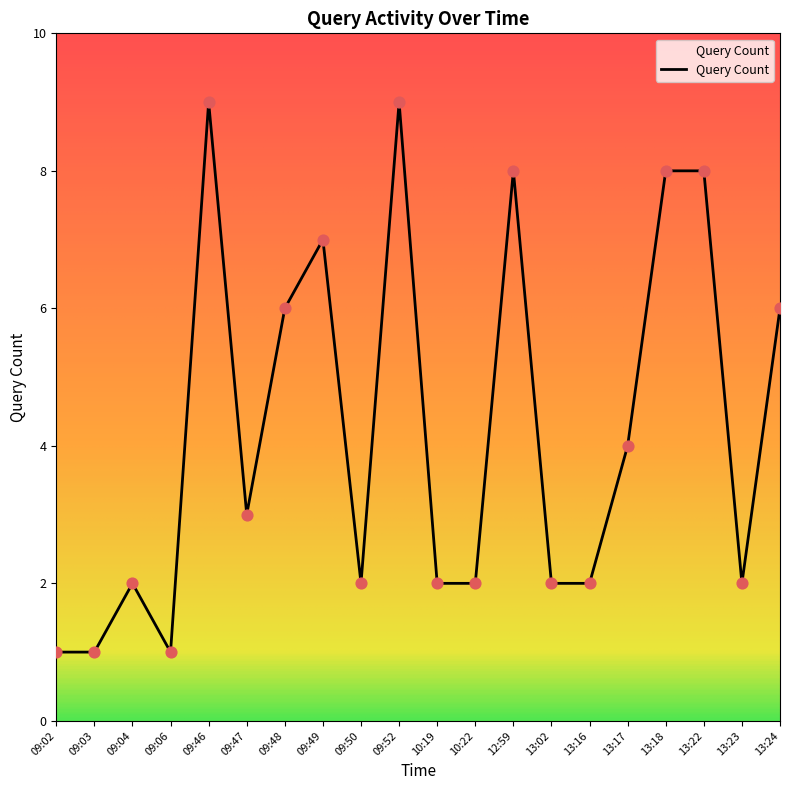

What is the change in value from 09:47 to 13:22?

+5